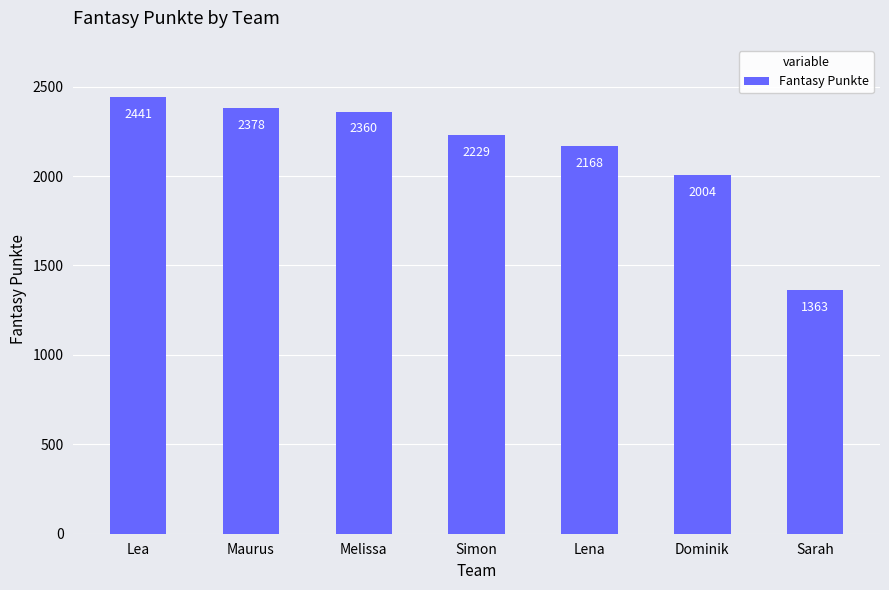

Rank the categories by value from highest to lowest.

Lea, Maurus, Melissa, Simon, Lena, Dominik, Sarah